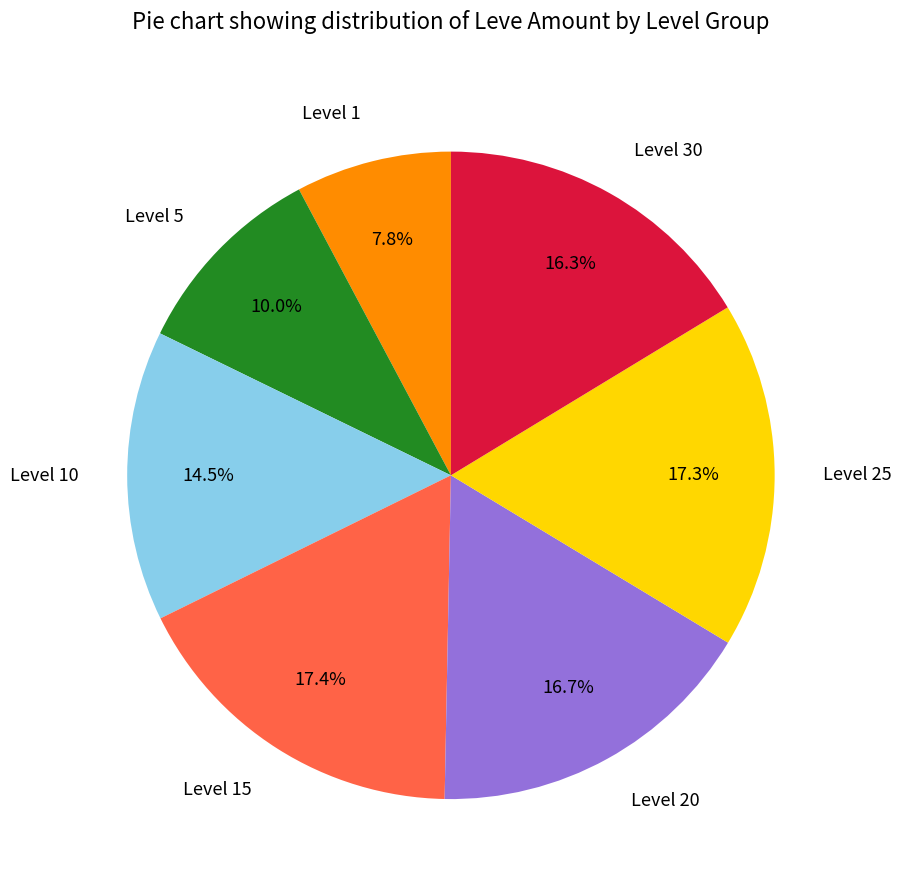

Count the number of slices in the pie.

7